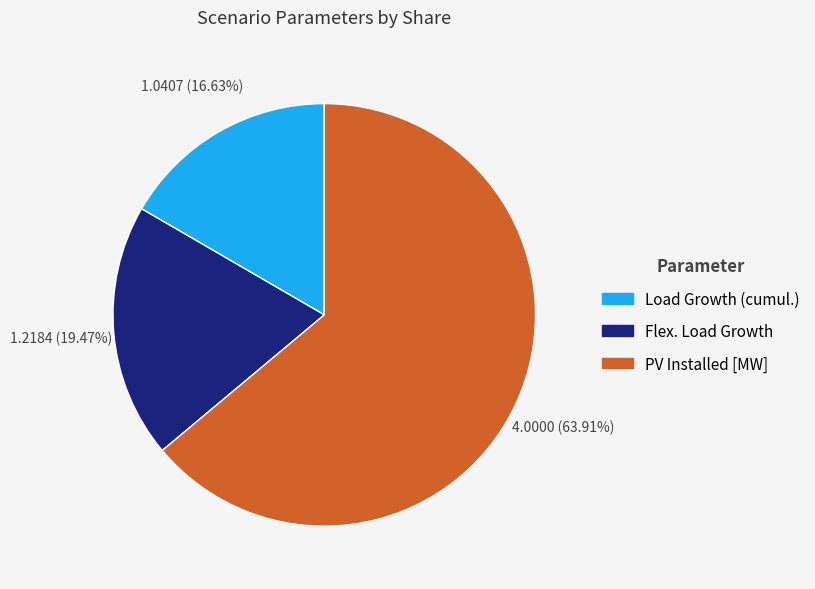

What is the largest slice in the pie chart?

PV Installed [MW]